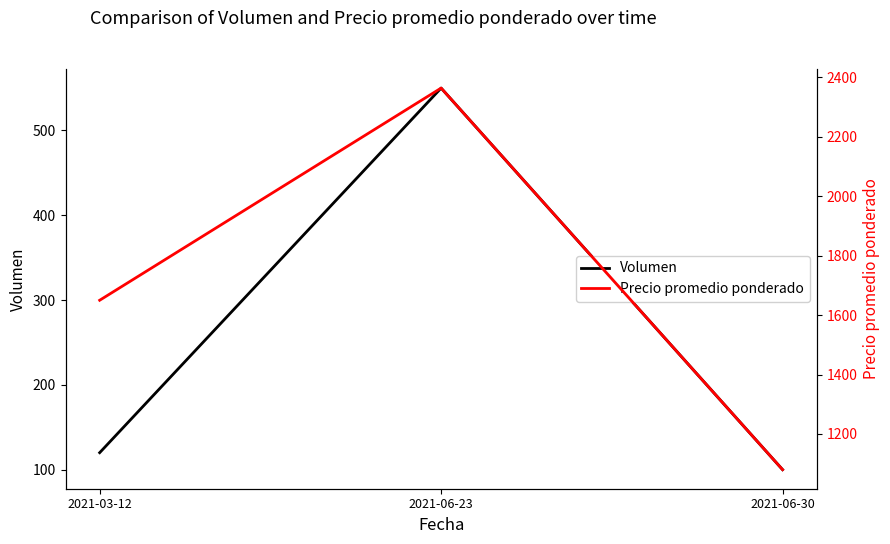

Rank the series by their average value, from highest to lowest.

Precio promedio ponderado, Volumen